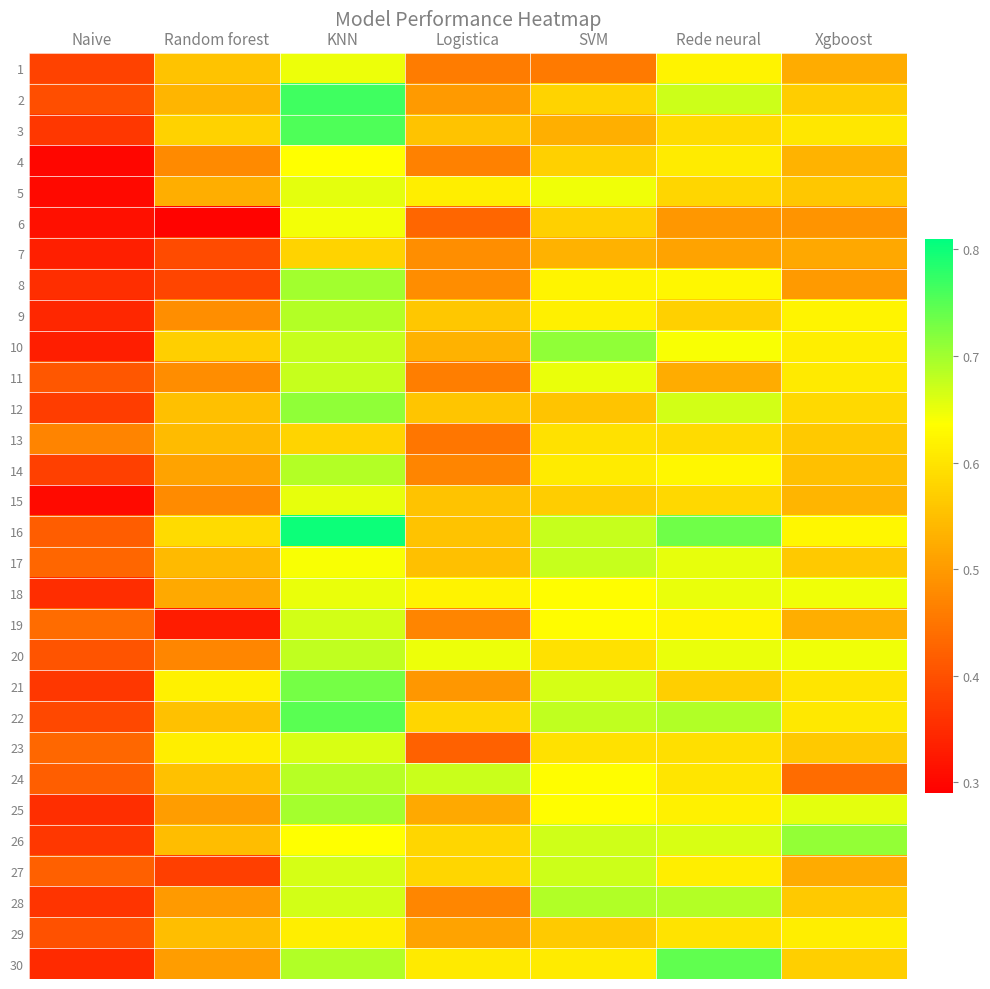

Rank the series at Logistica from lowest to highest value.

23, 6, 13, 1, 11, 4, 14, 19, 28, 8, 7, 21, 2, 29, 25, 10, 17, 16, 15, 3, 12, 9, 26, 27, 22, 30, 5, 18, 20, 24